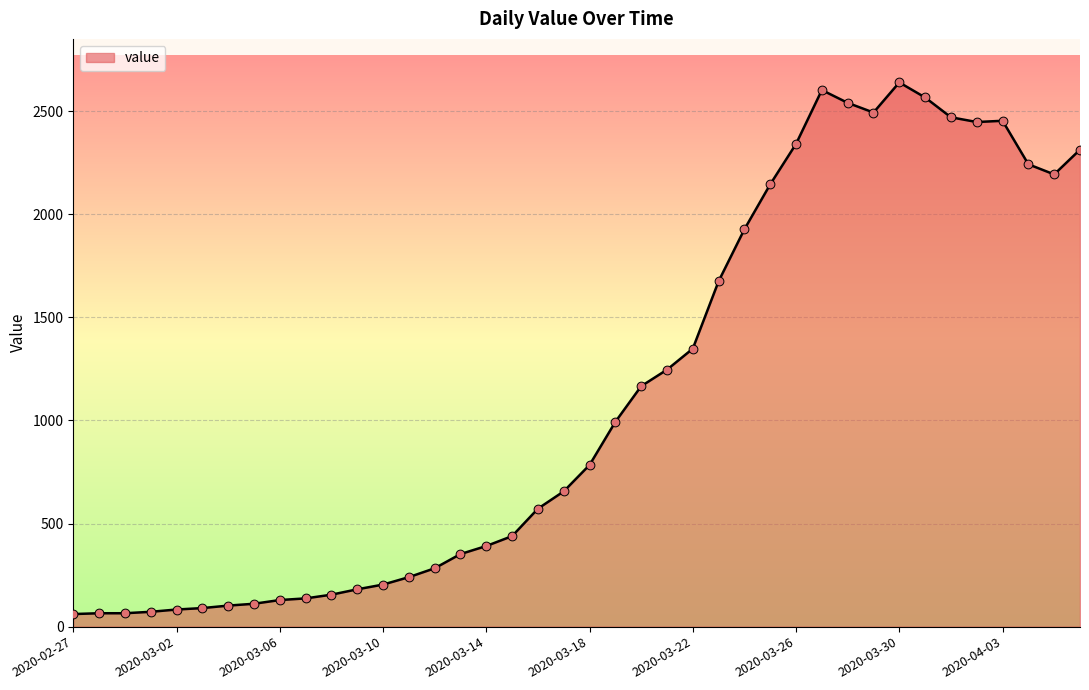

What is the greatest value displayed?

2639